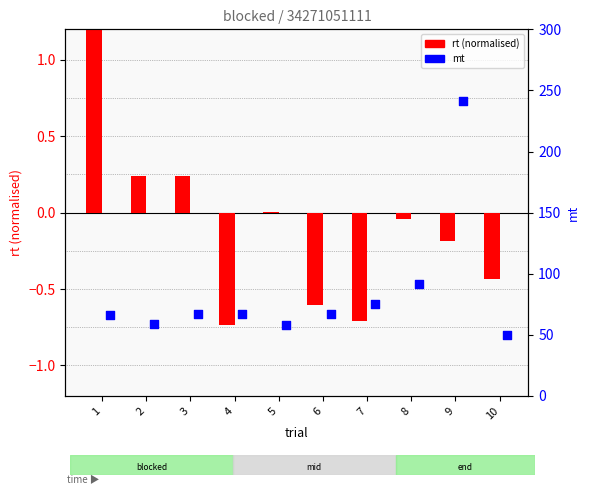

At how many categories does at least one series exceed 91?

2